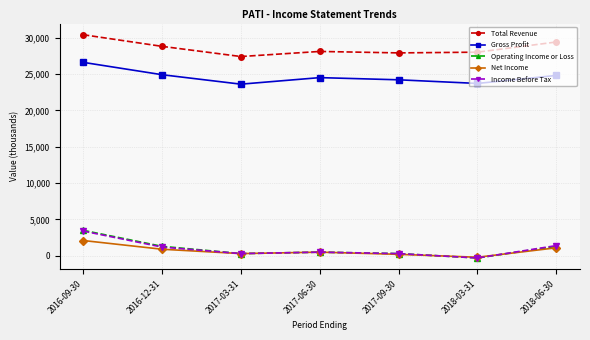

Is it true that Operating Income or Loss equals 1300 at 2018-06-30?

True